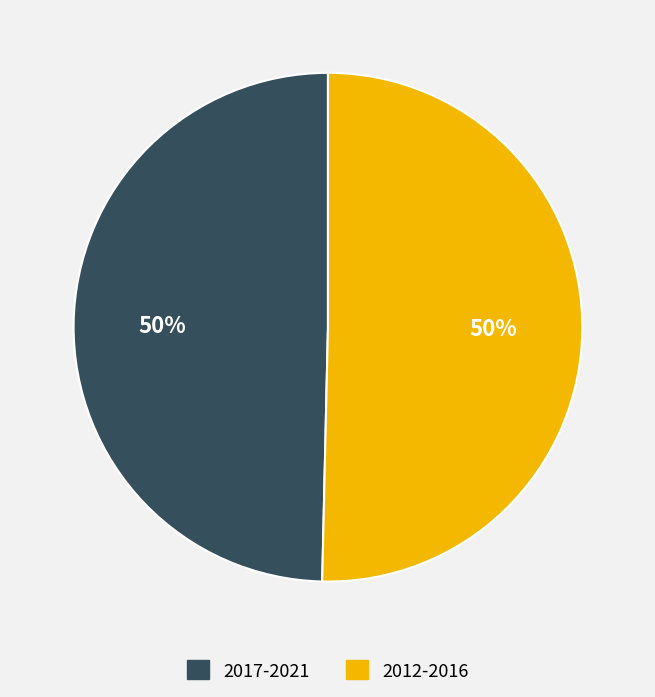

To the nearest percent, what is the average slice percentage?

50%